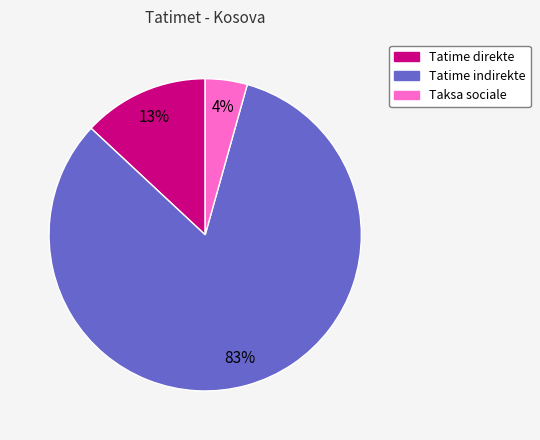

To the nearest percent, what portion does Taksa sociale represent?

4%